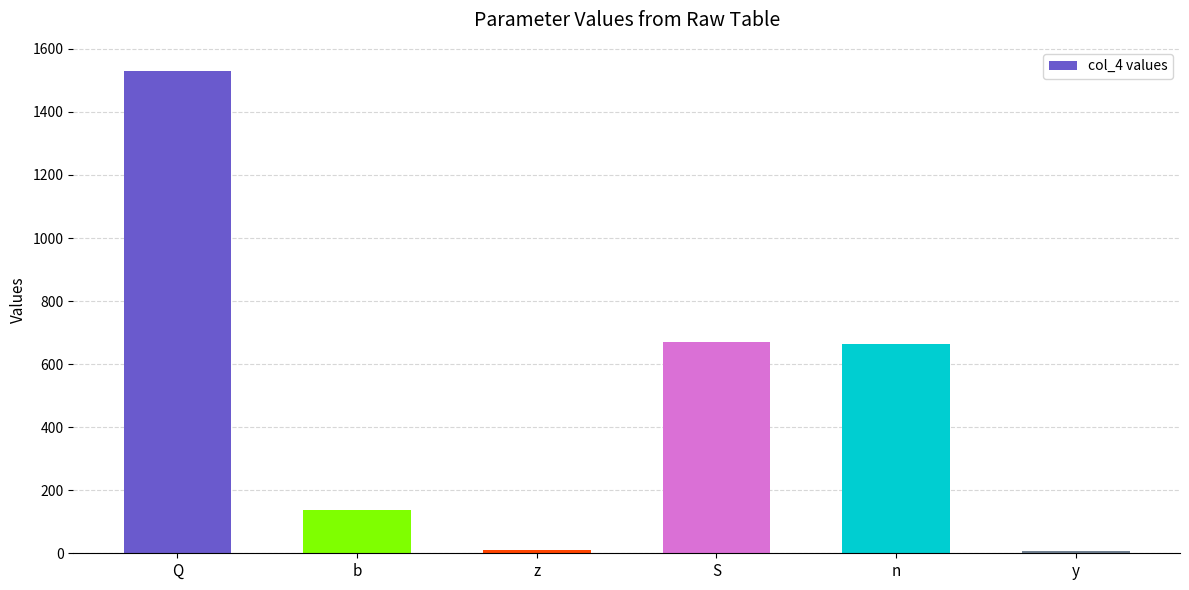

What is the value of the 1st bar from the left?

1530.0